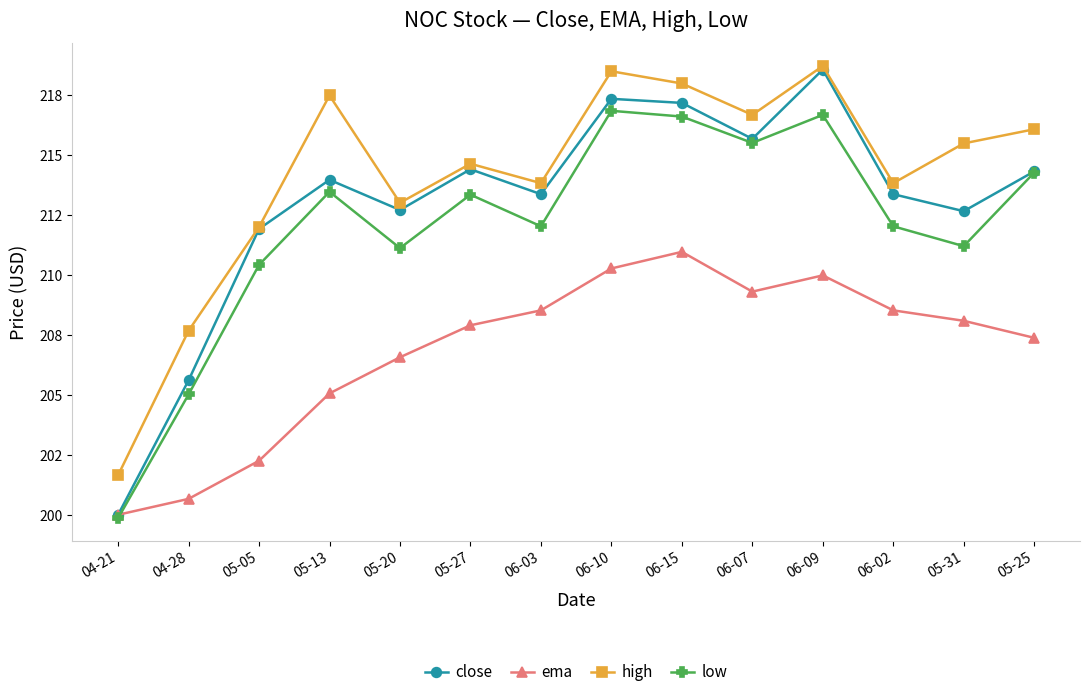

Which series has the largest range (max minus min)?

close